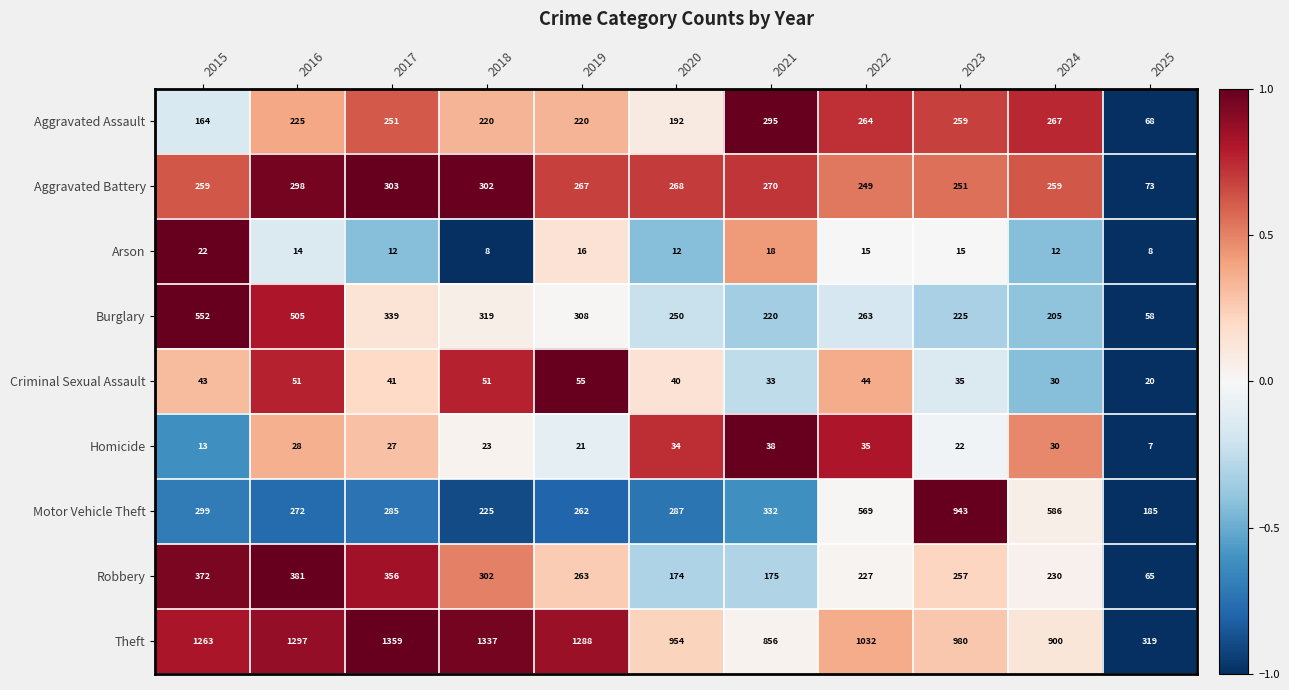

What is the total value across all series at 2020?

2211